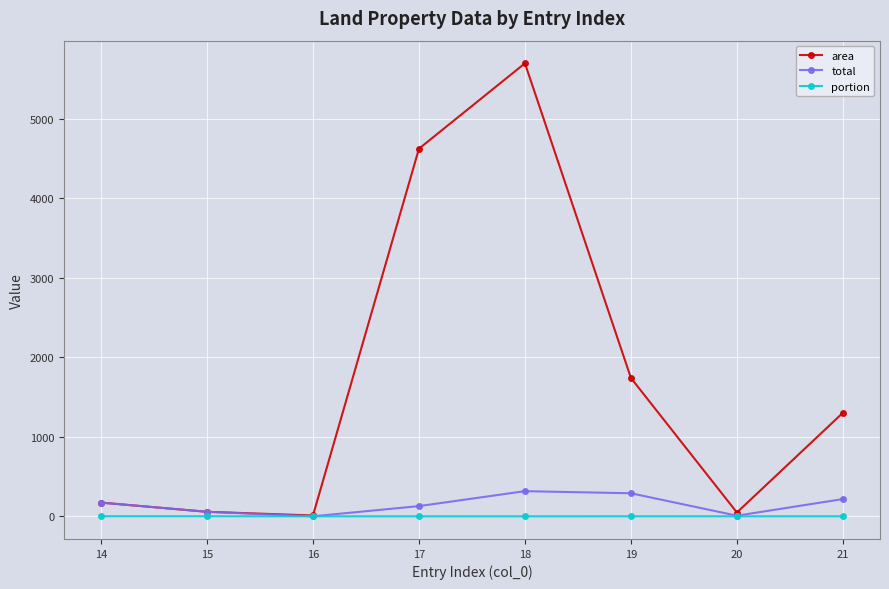

Which series changed the most between 14 and 19?

area